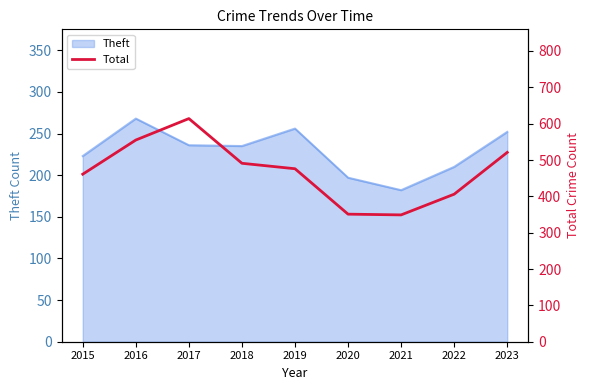

What is the smallest value displayed?

349